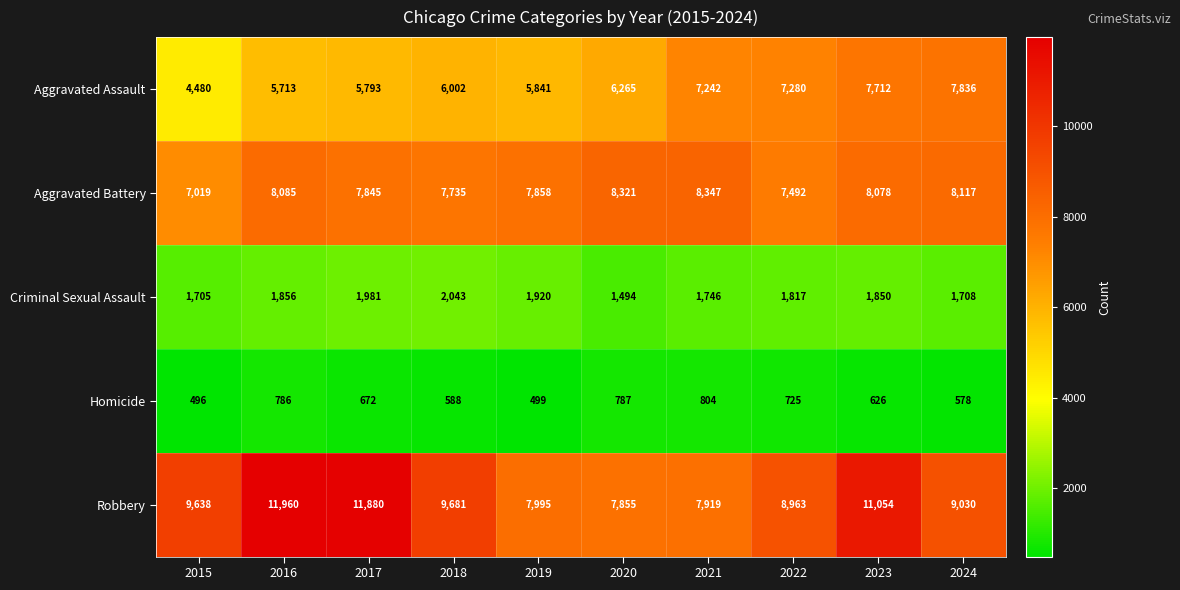

At 2021, list the series in order from smallest to largest.

Homicide, Criminal Sexual Assault, Aggravated Assault, Robbery, Aggravated Battery